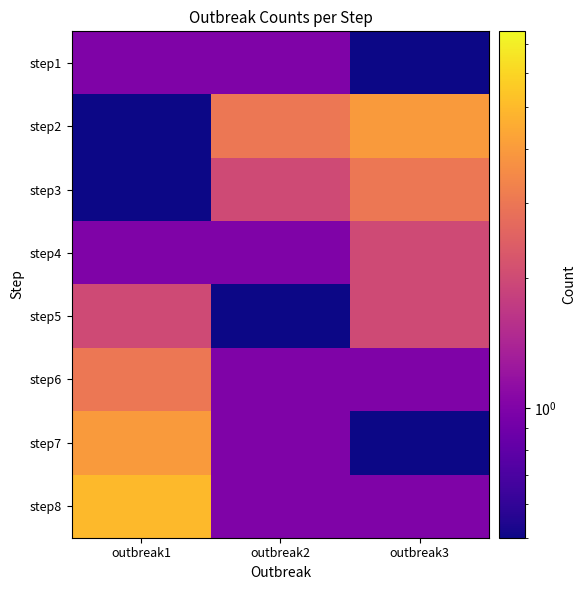

Count the number of categories in the chart.

3